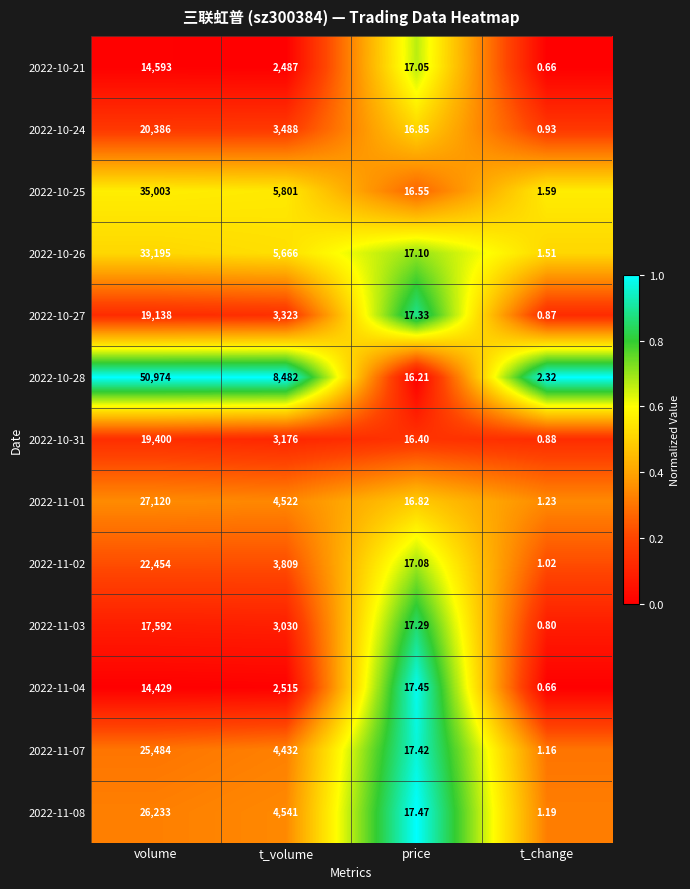

At which category is the sum across all series the highest?

volume